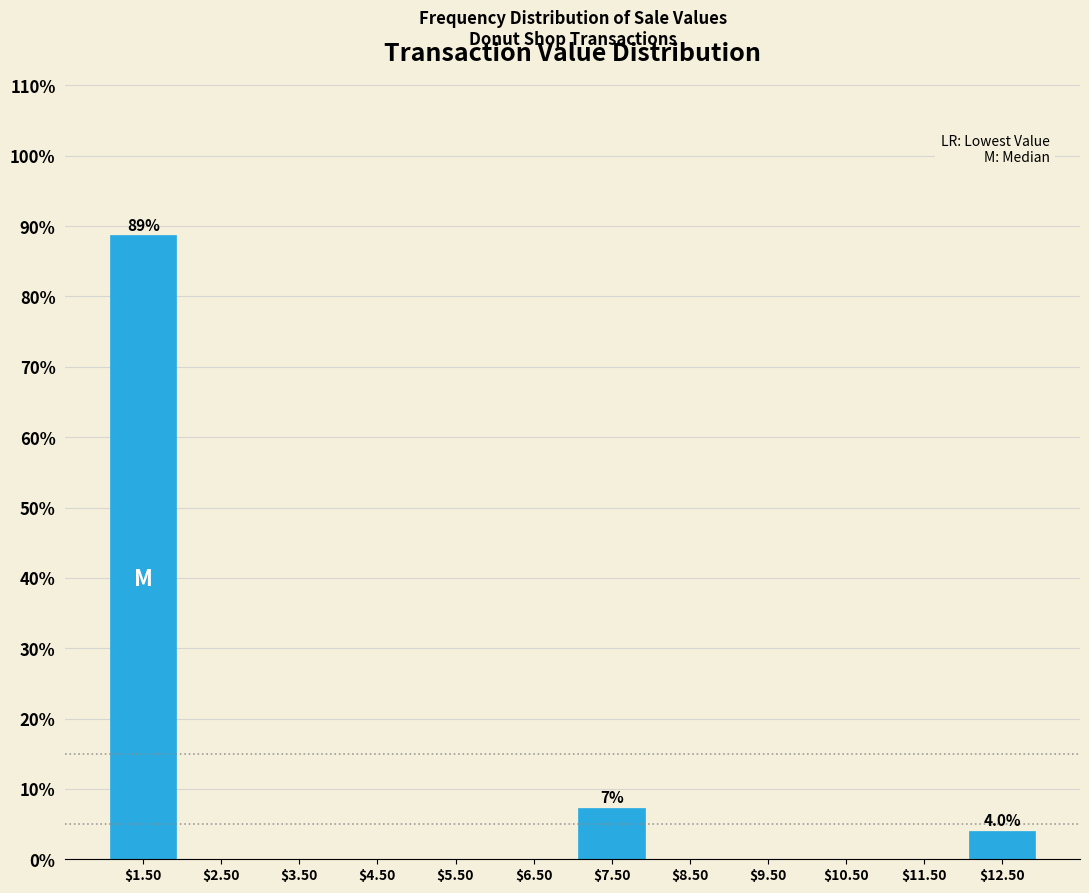

Over which range of the x-axis is the bar tallest?

1 to 2